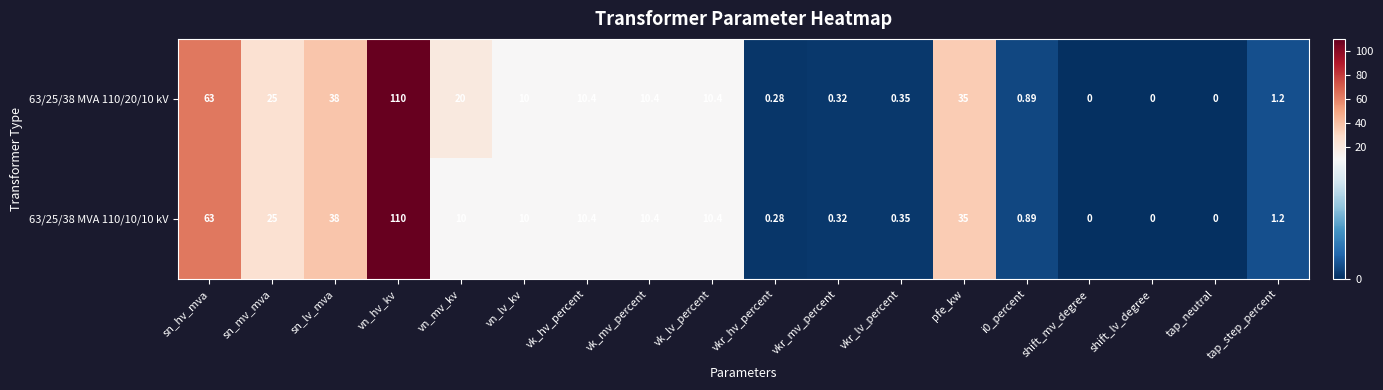

Which series has the largest total across all categories?

63/25/38 MVA 110/20/10 kV